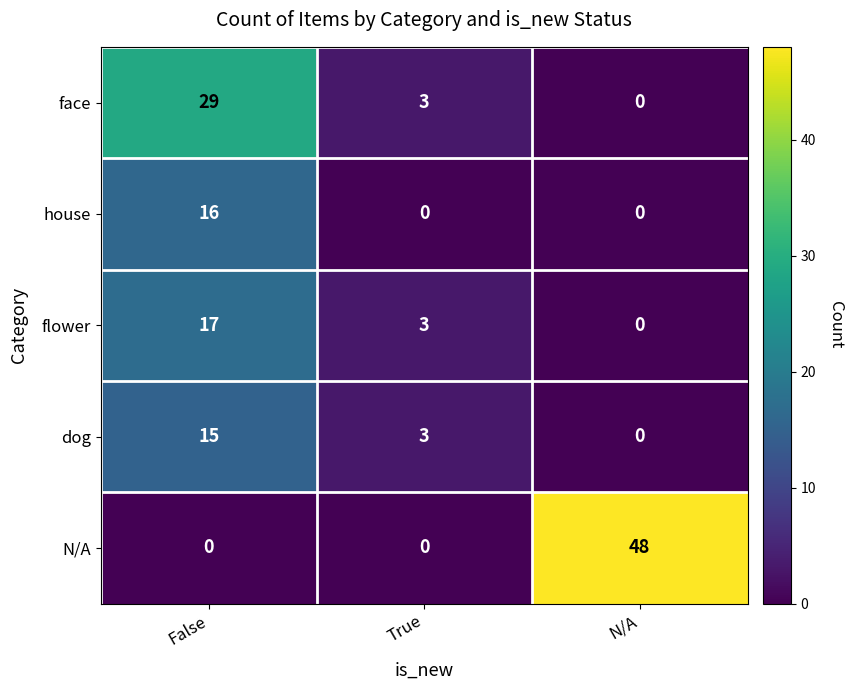

Reading right to left, transcribe all the data shown in this chart.

face: N/A=0	True=3	False=29
house: N/A=0	True=0	False=16
flower: N/A=0	True=3	False=17
dog: N/A=0	True=3	False=15
N/A: N/A=48	True=0	False=0